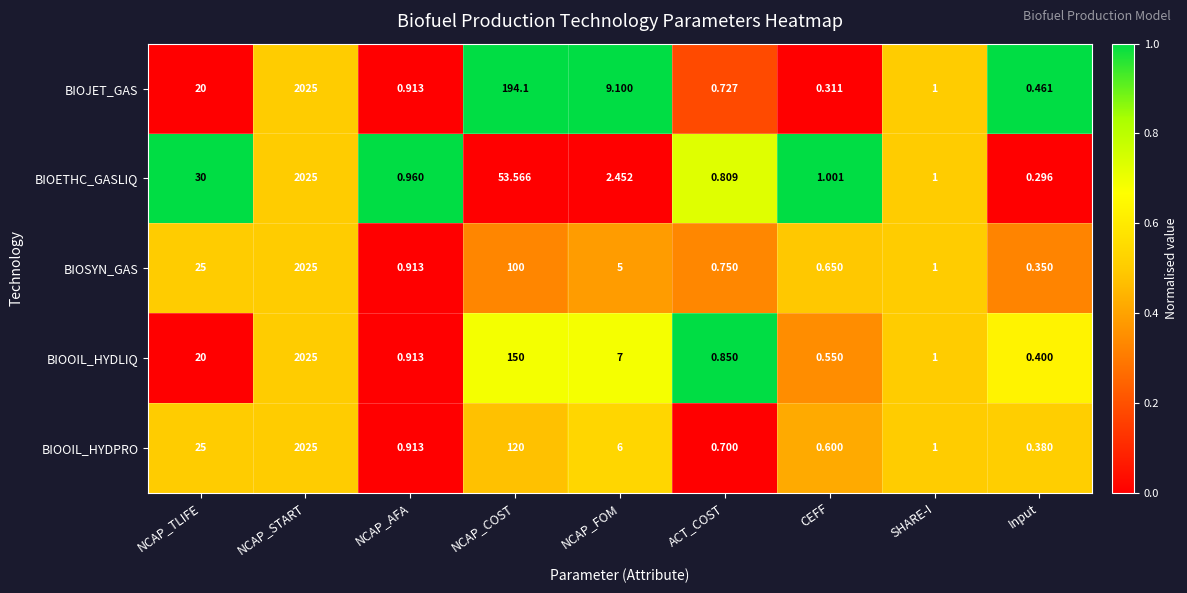

Which series has the largest range (max minus min)?

BIOETHC_GASLIQ